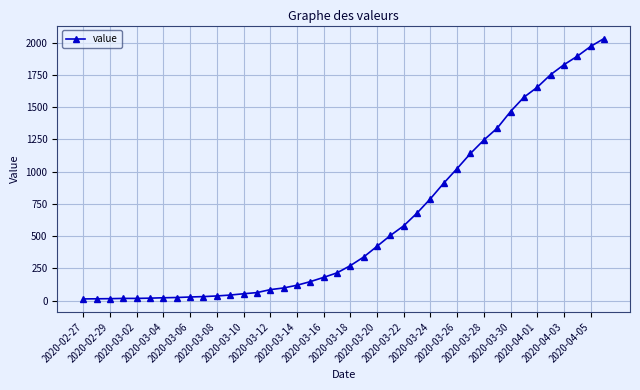

What is the sum of all values?

24656